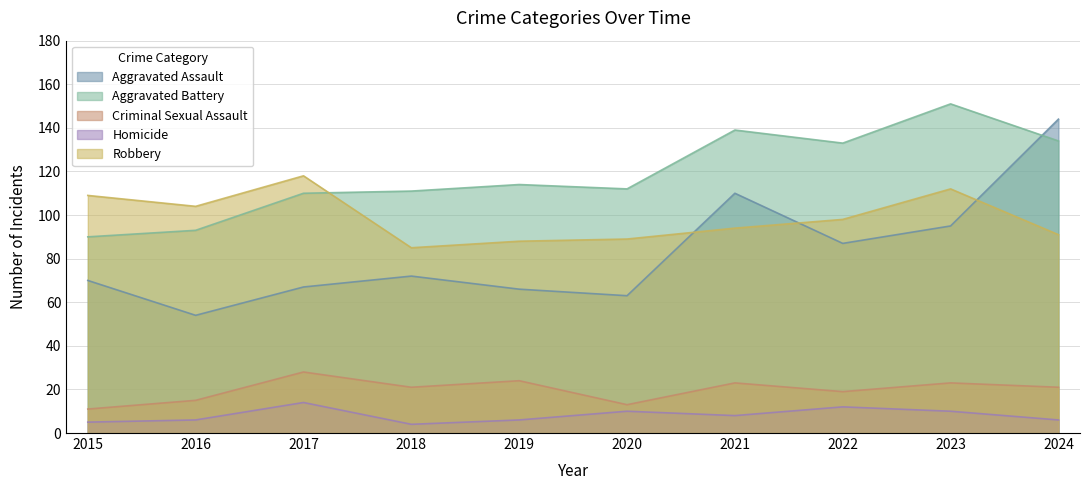

Rank the series by their maximum value, from lowest to highest.

Homicide, Criminal Sexual Assault, Robbery, Aggravated Assault, Aggravated Battery